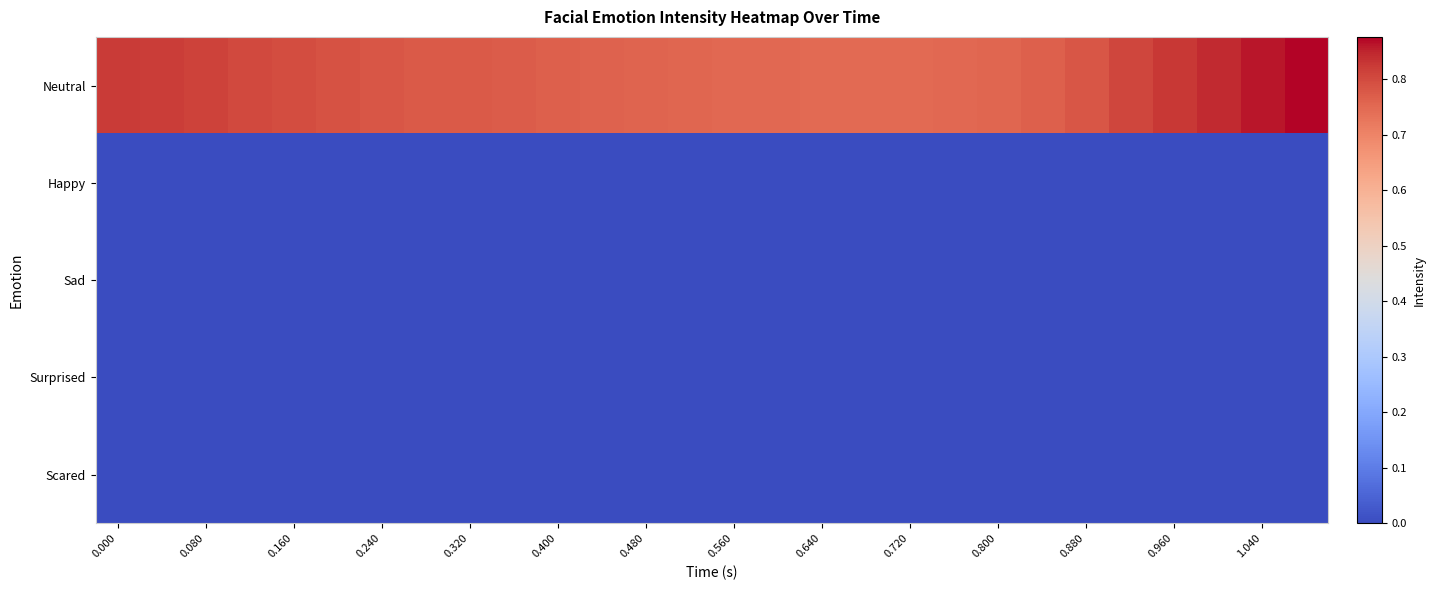

Reading left to right, transcribe all the data shown in this chart.

Neutral: 0.8	0.8	0.8	0.8	0.8	0.8	0.8	0.8	0.8	0.8	0.8	0.8	0.8	0.8	0.8	0.8	0.7	0.7	0.7	0.7	0.8	0.8	0.8	0.8	0.8	0.8	0.9	0.9
Happy: 0.0	0.0	0.0	0.0	0.0	0.0	0.0	0.0	0.0	0.0	0.0	0.0	0.0	0.0	0.0	0.0	0.0	0.0	0.0	0.0	0.0	0.0	0.0	0.0	0.0	0.0	0.0	0.0
Sad: 0.0	0.0	0.0	0.0	0.0	0.0	0.0	0.0	0.0	0.0	0.0	0.0	0.0	0.0	0.0	0.0	0.0	0.0	0.0	0.0	0.0	0.0	0.0	0.0	0.0	0.0	0.0	0.0
Surprised: 0.0	0.0	0.0	0.0	0.0	0.0	0.0	0.0	0.0	0.0	0.0	0.0	0.0	0.0	0.0	0.0	0.0	0.0	0.0	0.0	0.0	0.0	0.0	0.0	0.0	0.0	0.0	0.0
Scared: 0.0	0.0	0.0	0.0	0.0	0.0	0.0	0.0	0.0	0.0	0.0	0.0	0.0	0.0	0.0	0.0	0.0	0.0	0.0	0.0	0.0	0.0	0.0	0.0	0.0	0.0	0.0	0.0